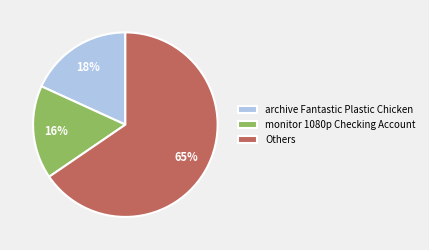

What is the ratio of the value at Others to the value at archive Fantastic Plastic Chicken?

3.6